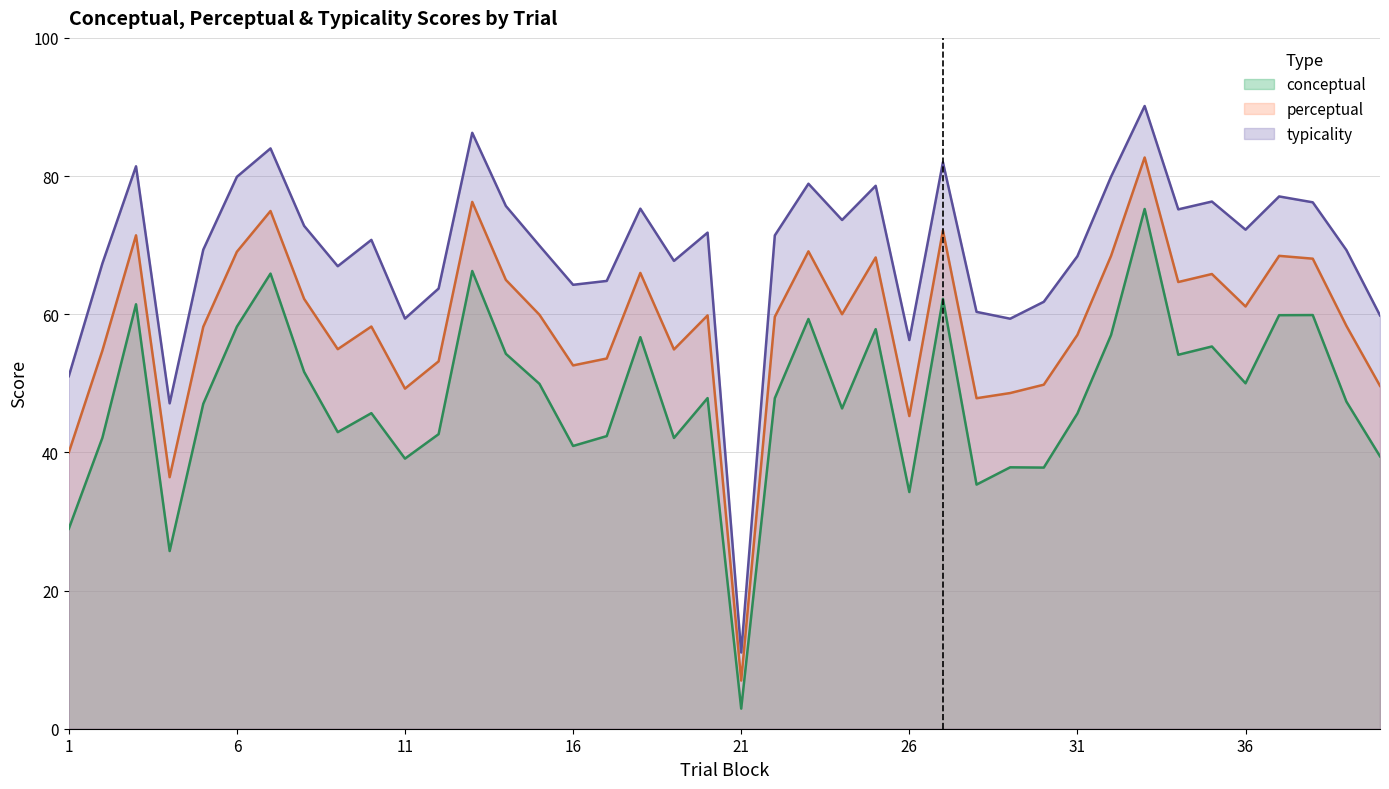

At which label does typicality reach its peak?

33